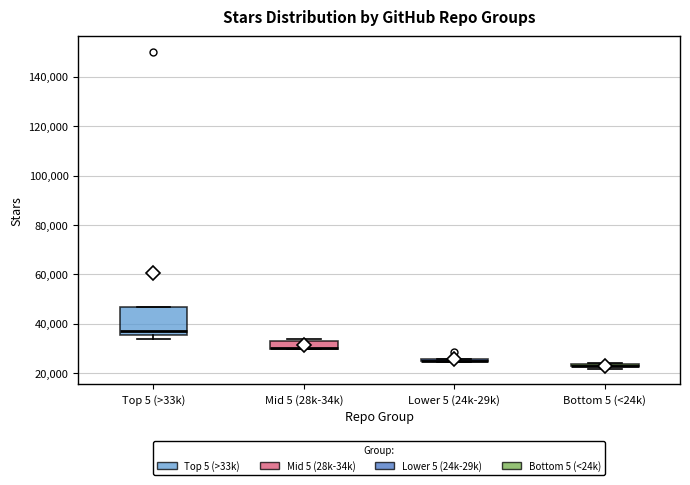

Where is the lower edge of the box for Mid 5 (28k-34k) on the y-axis? The values are not printed on the chart, so give them approximately, as read against the axis.

30000